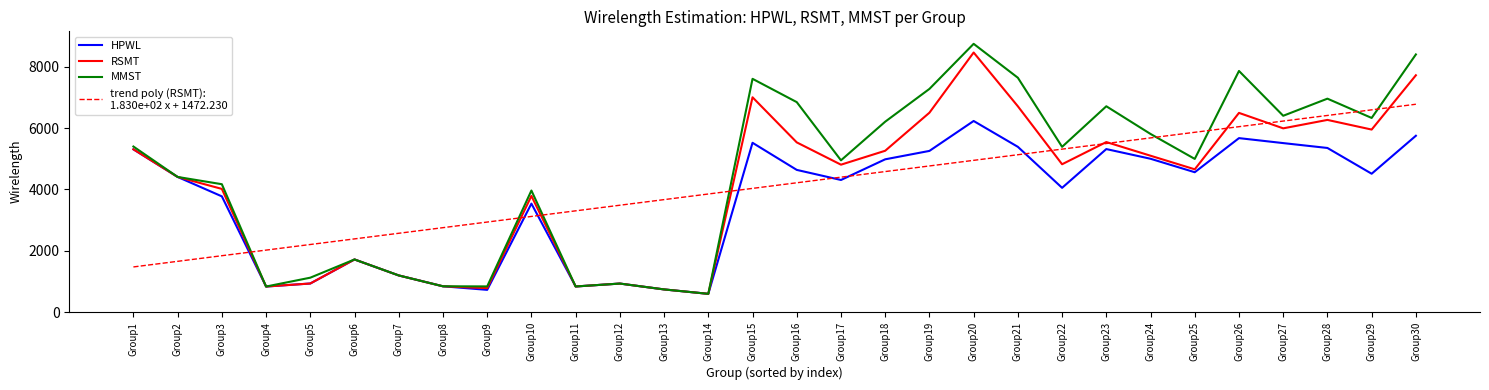

What is the smallest value displayed?

595.0